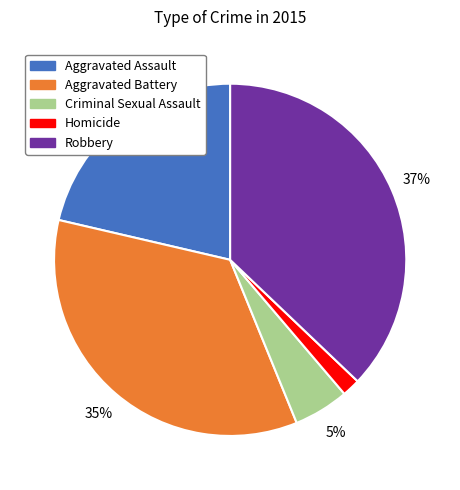

Rank the categories by value from highest to lowest.

Robbery, Aggravated Battery, Aggravated Assault, Criminal Sexual Assault, Homicide